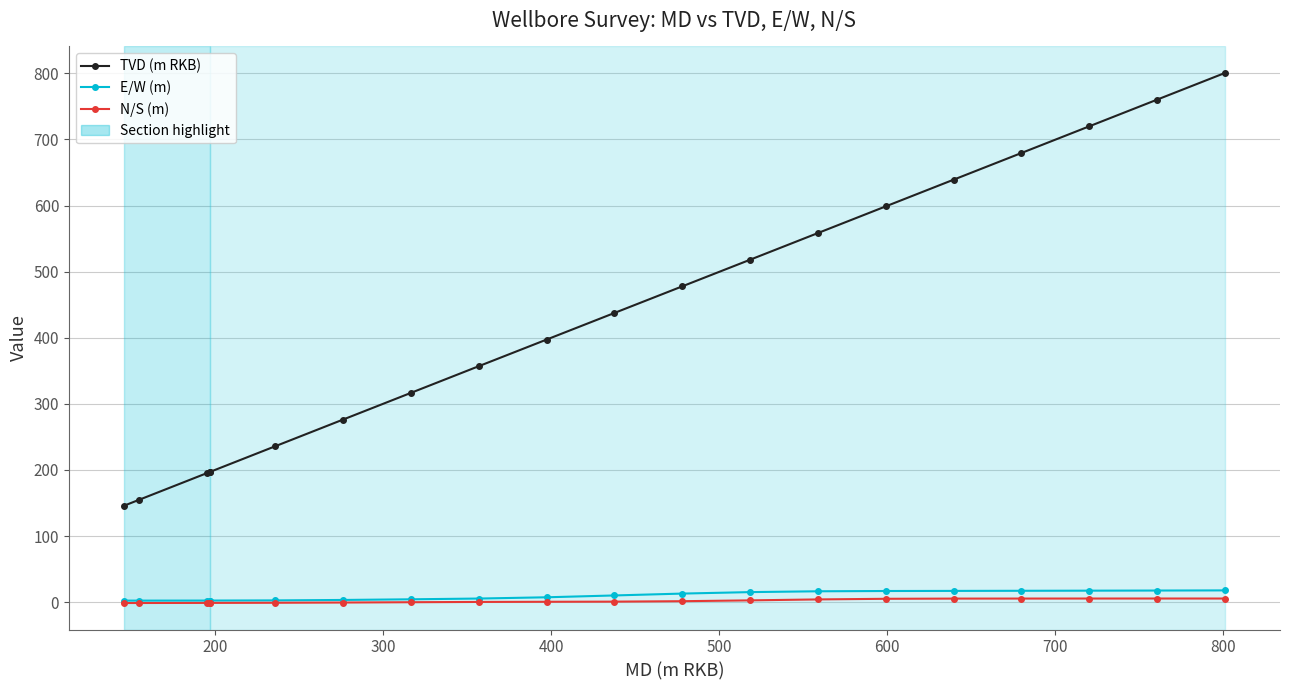

What is the difference between the maximum and minimum values in the E/W (m) series?

15.5